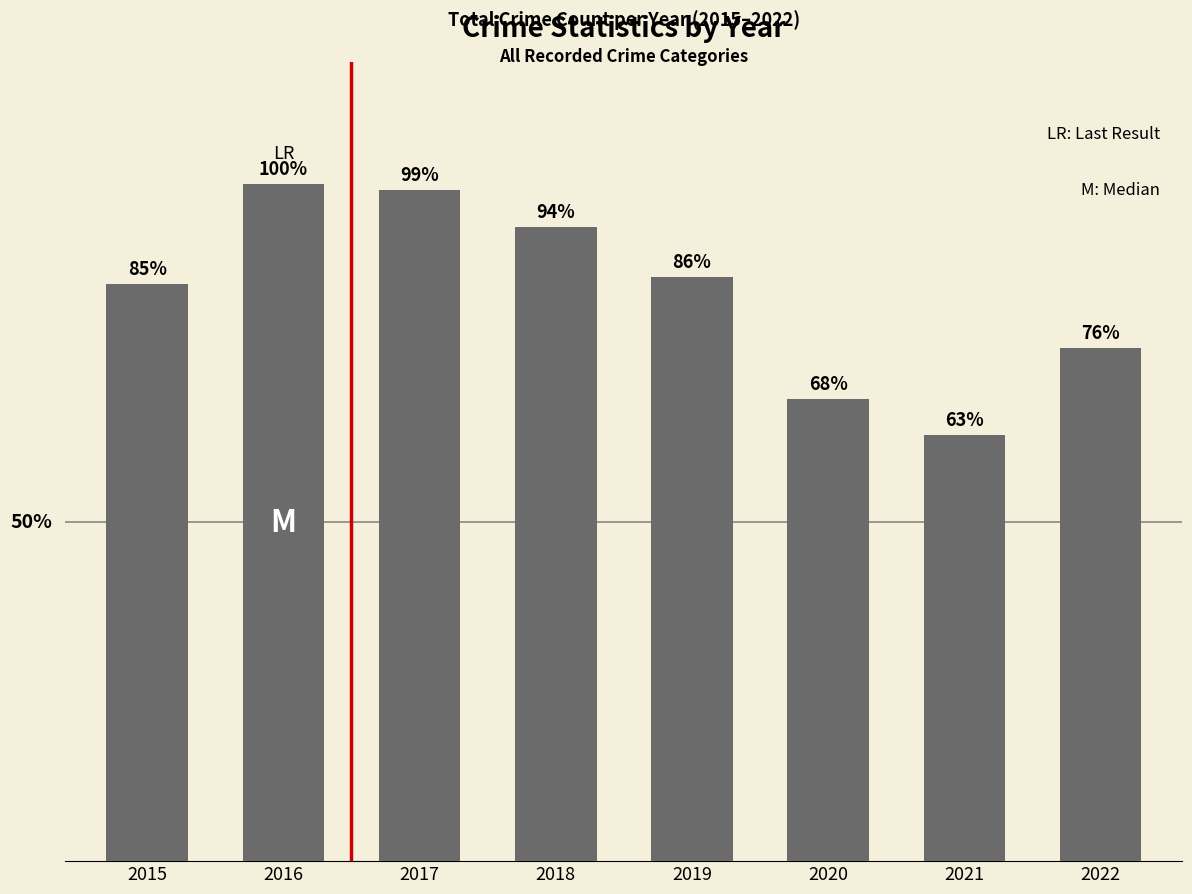

What is the change in value from 2017 to 2020?

-609